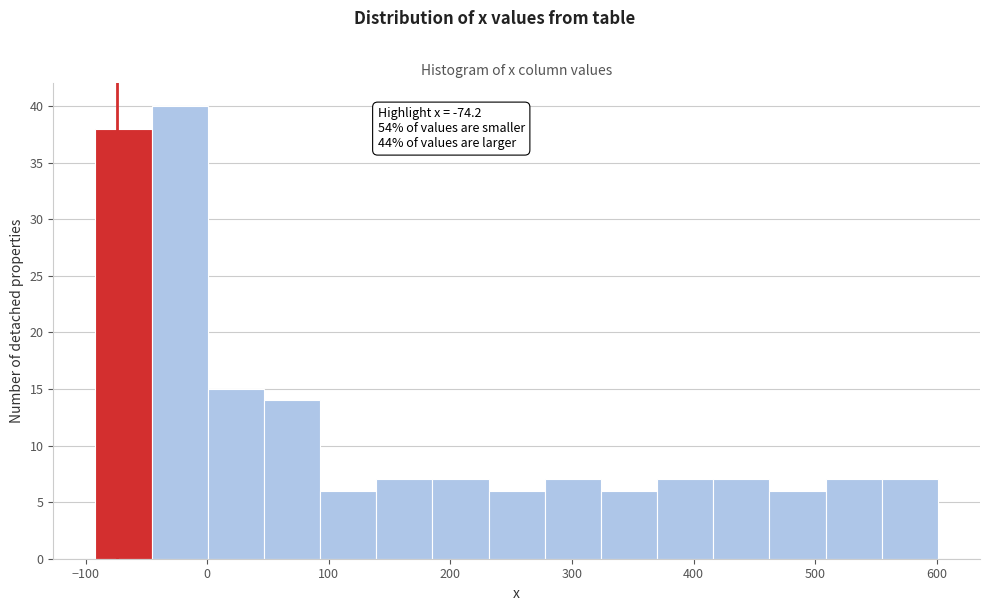

Over which range of the x-axis is the bar tallest?

-50 to 0